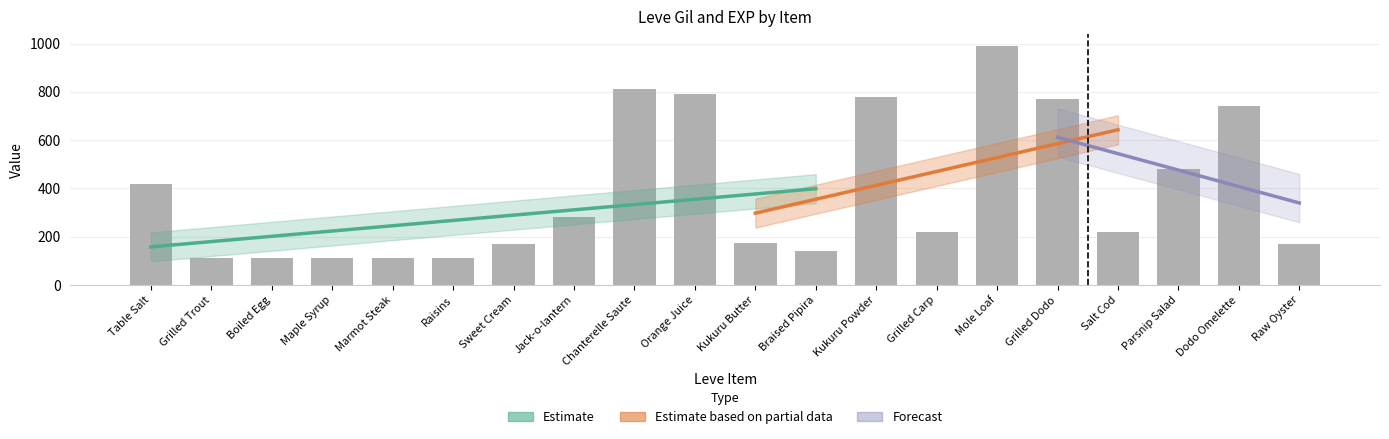

What position from the left is Chanterelle Saute?

9